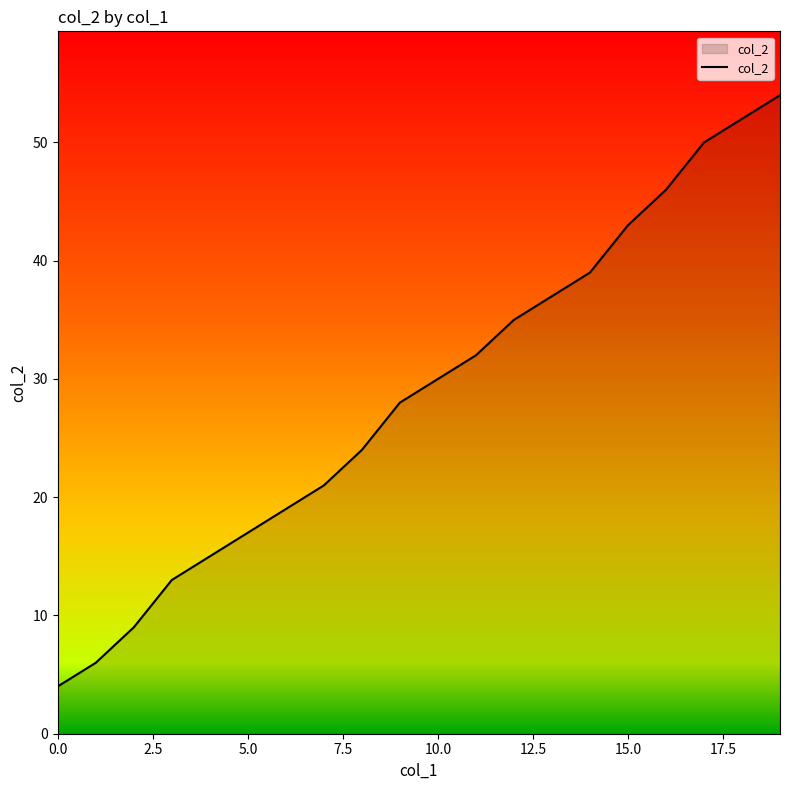

What is the minimum value shown in the chart?

4